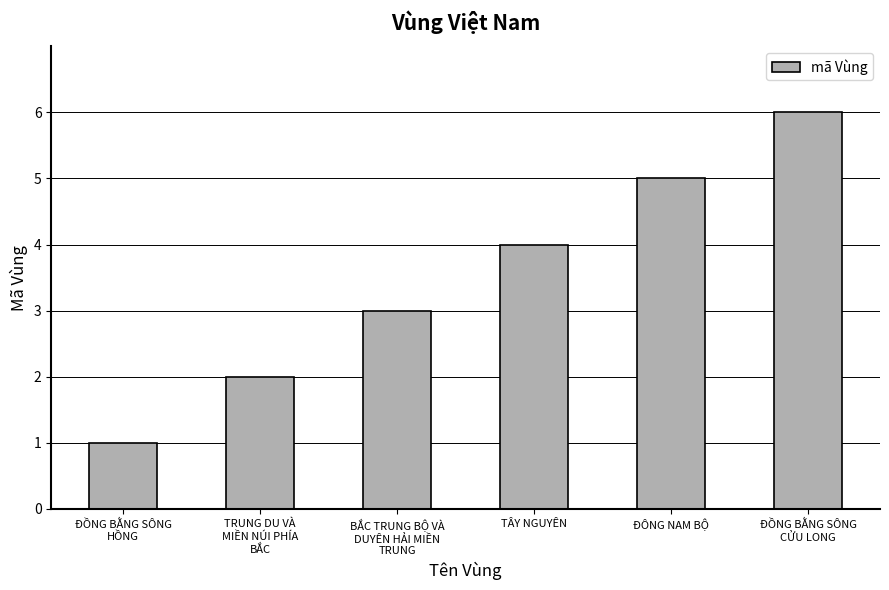

What is the difference between the maximum and second lowest values?

4